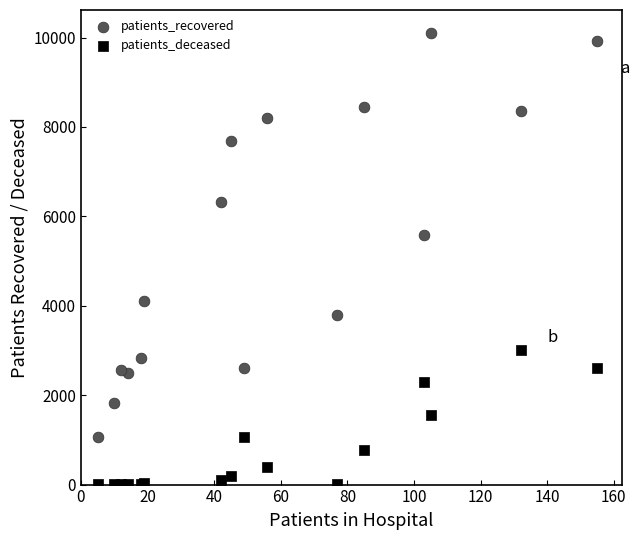

What are all the series names shown in the legend?

patients_recovered, patients_deceased